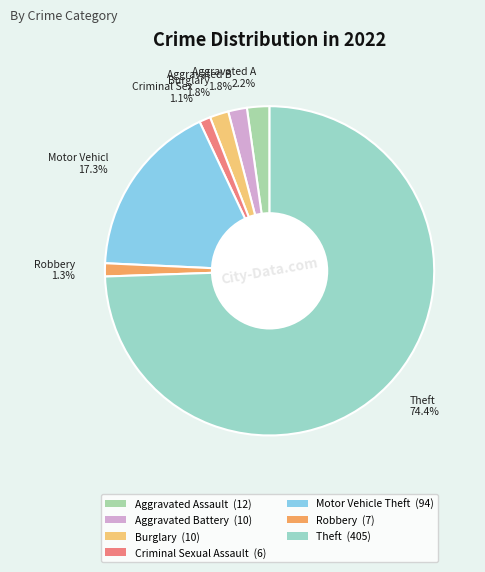

To the nearest percent, what is the average slice percentage?

14%